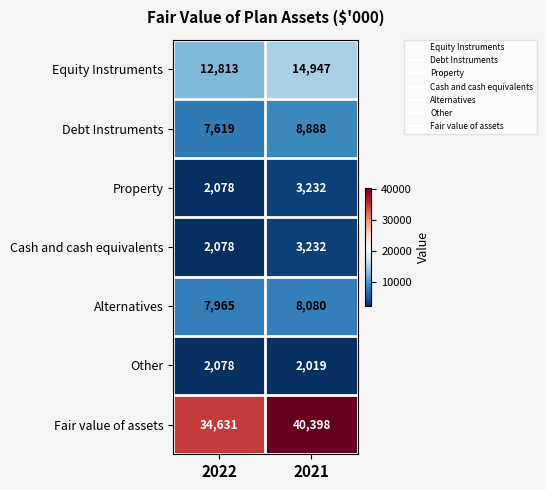

Rank the categories by Equity Instruments value from highest to lowest.

2021, 2022